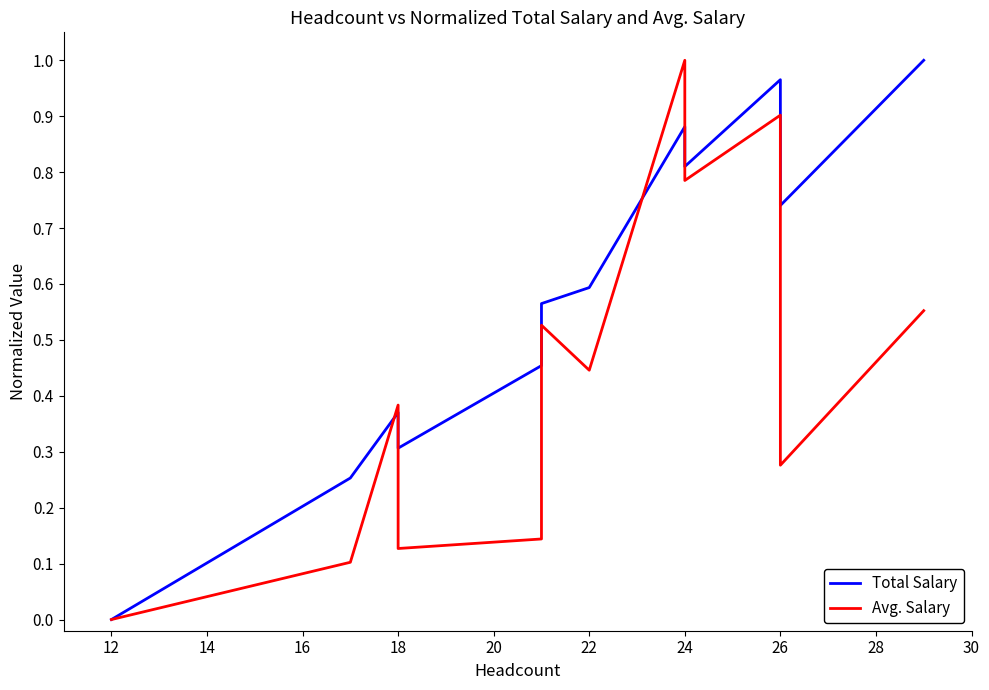

Reading left to right, extract all data points from this chart.

Total Salary: 0.0	0.3	0.4	0.3	0.5	0.6	0.6	0.9	0.8	1.0	0.7	1.0
Avg. Salary: 0.0	0.1	0.4	0.1	0.1	0.5	0.4	1.0	0.8	0.9	0.3	0.6